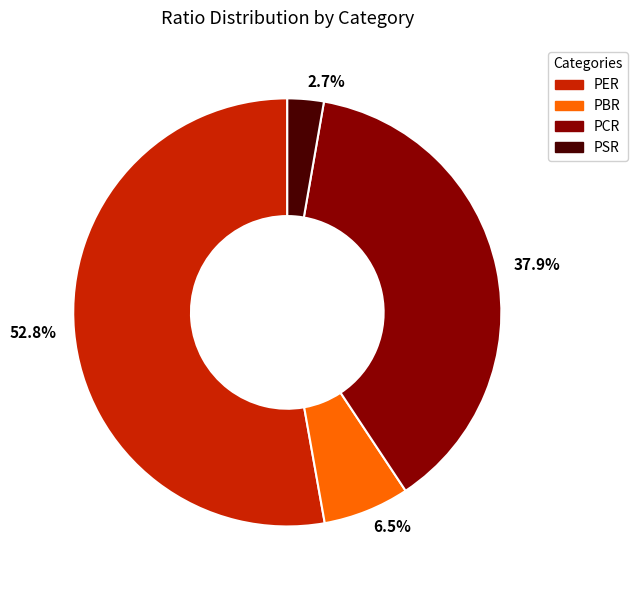

Which slice represents more than half of the pie?

52.8%